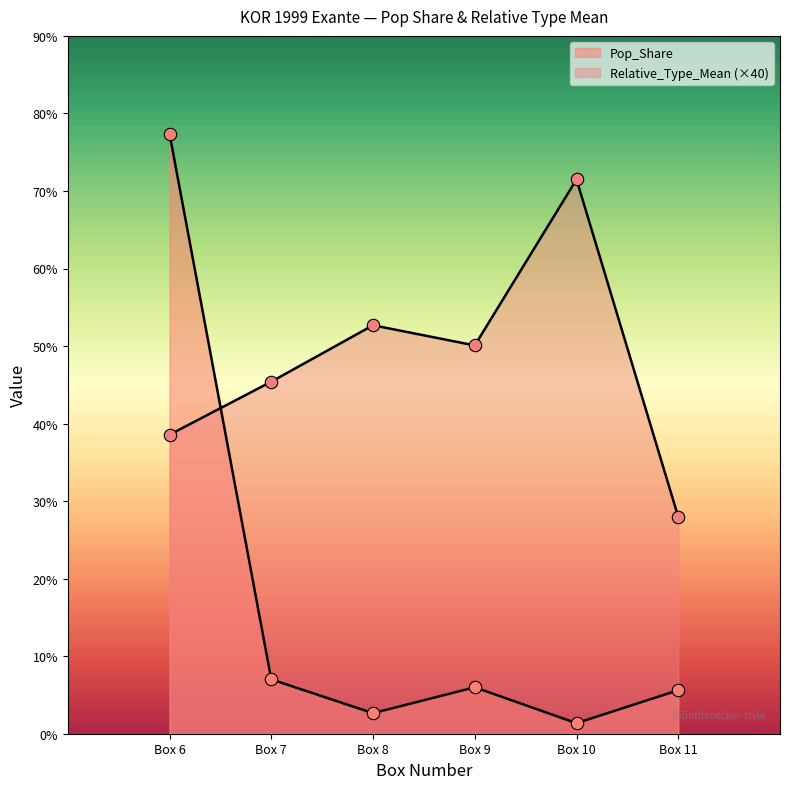

Which series reaches the minimum Y coordinate?

Pop_Share